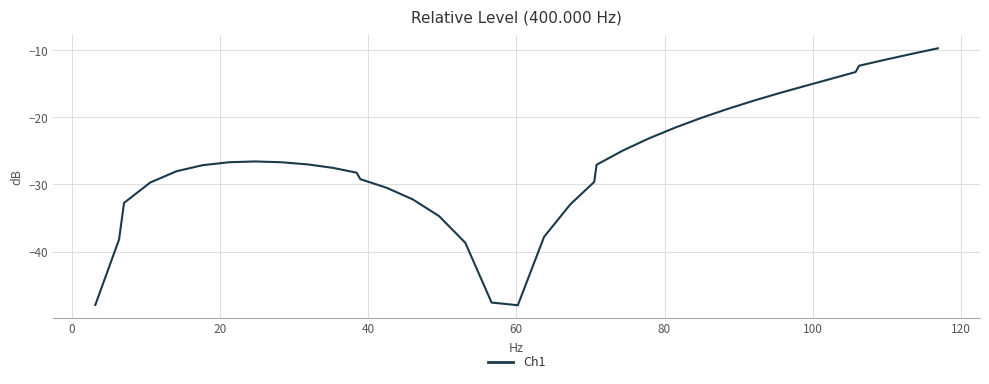

What is the greatest value displayed?

-9.7